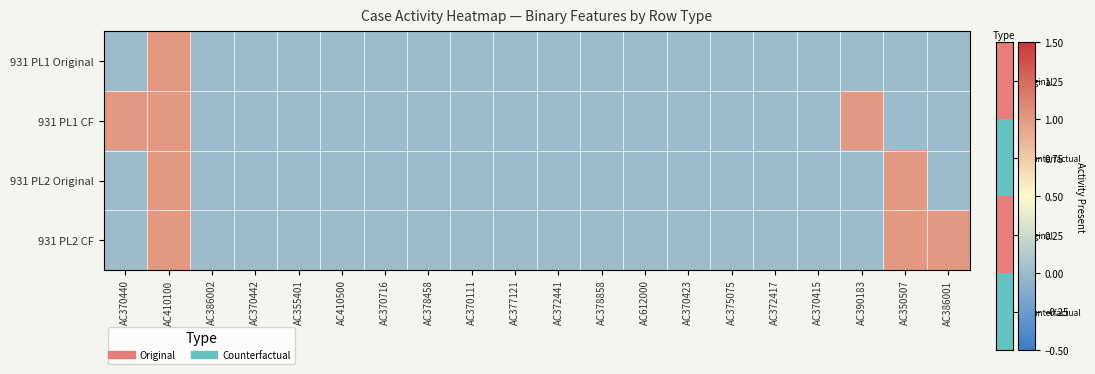

At how many categories does at least one series exceed 0?

5